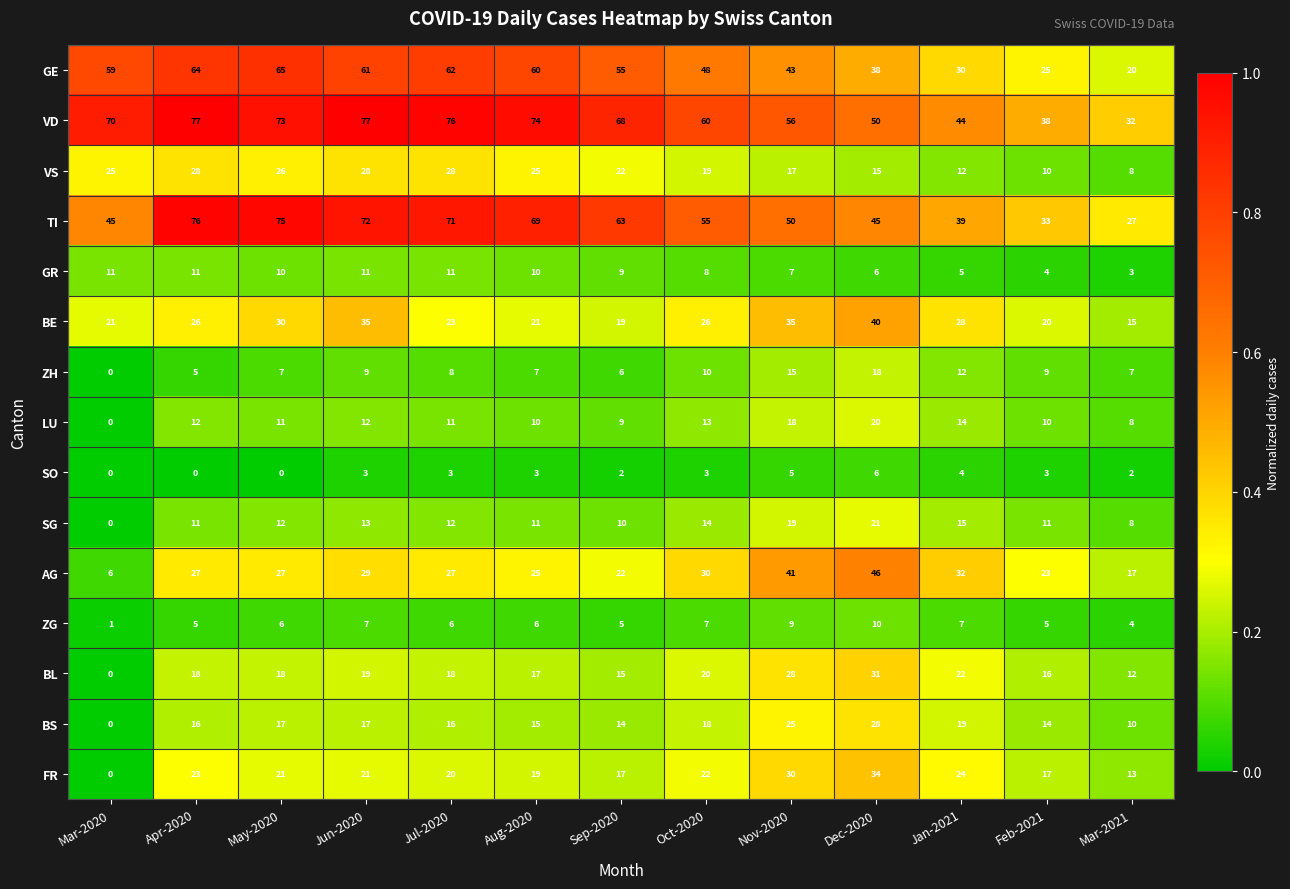

At how many categories does at least one series exceed 0?

13